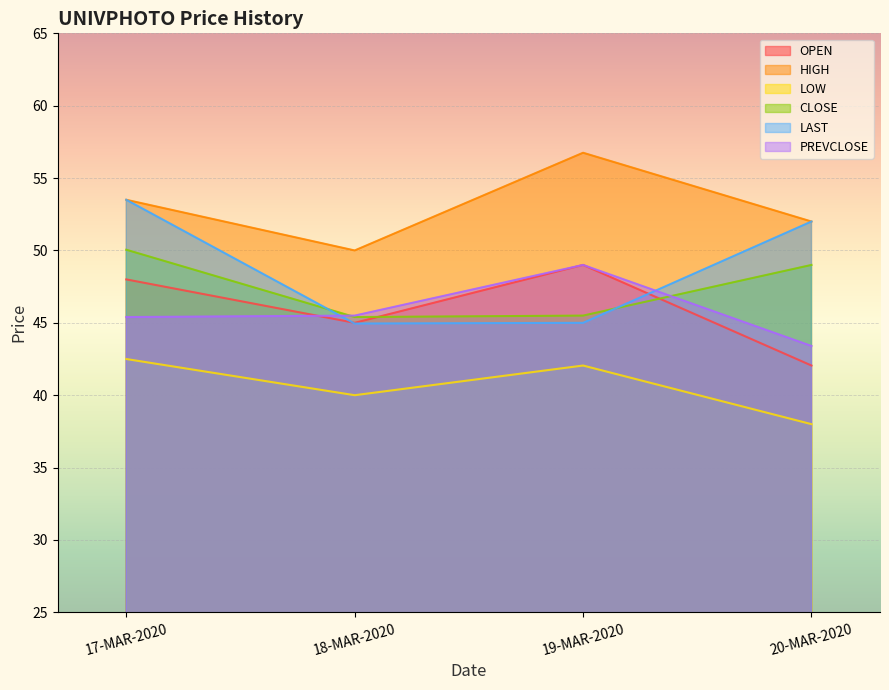

True or false: PREVCLOSE has a value of 49.0 at 19-MAR-2020.

True